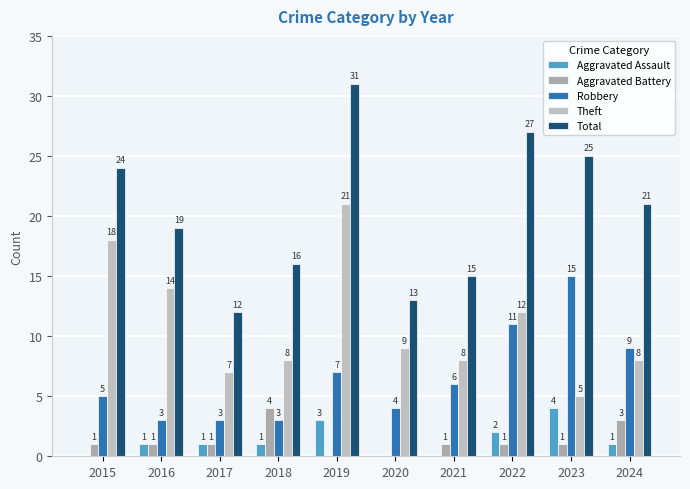

At which label is Aggravated Assault closest to 2?

2022